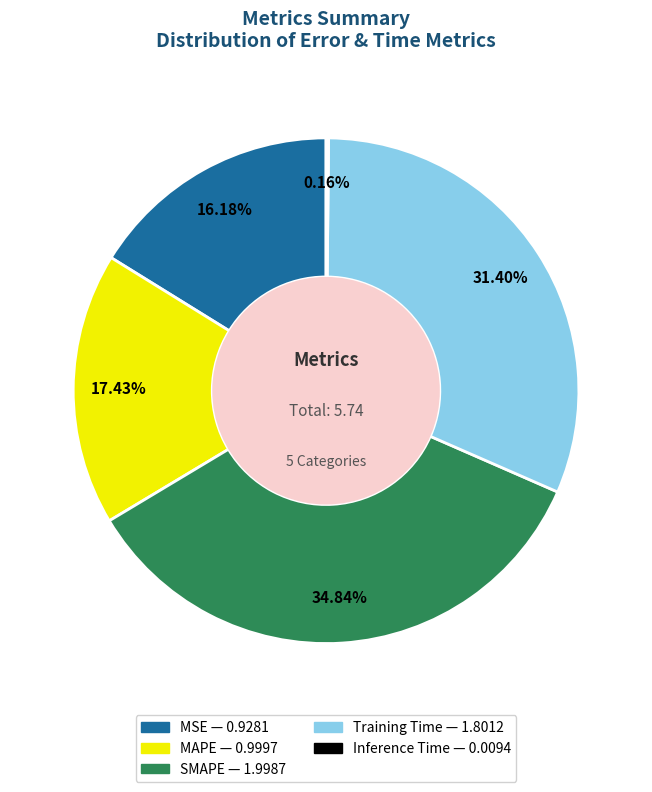

What is the largest slice in the pie chart?

SMAPE